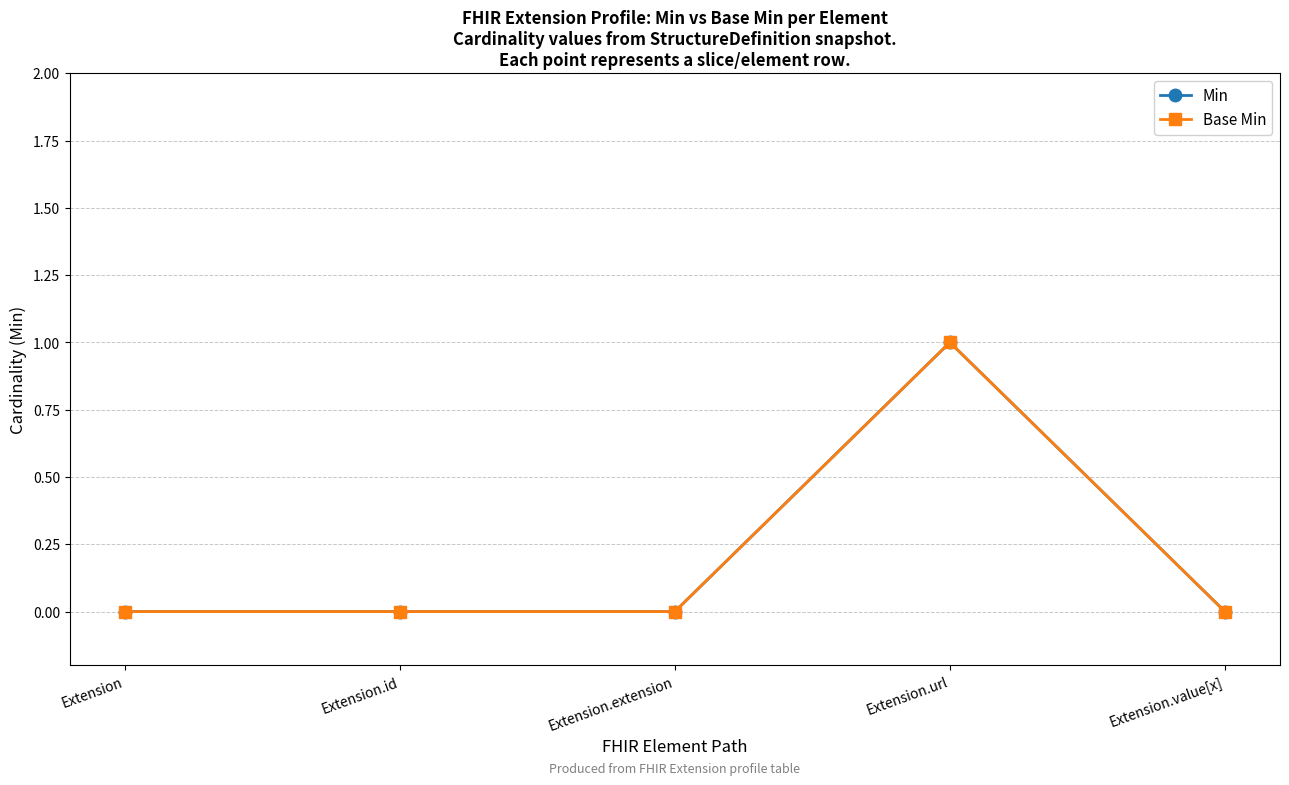

Does the chart have visible grid lines?

Yes